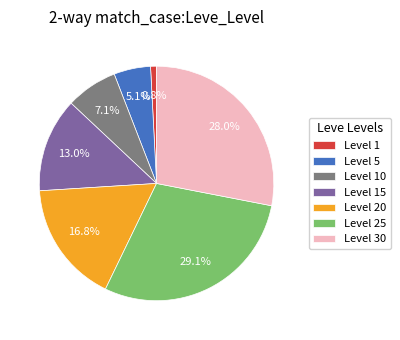

What percentage is NOT represented by Level 10?

92.9%